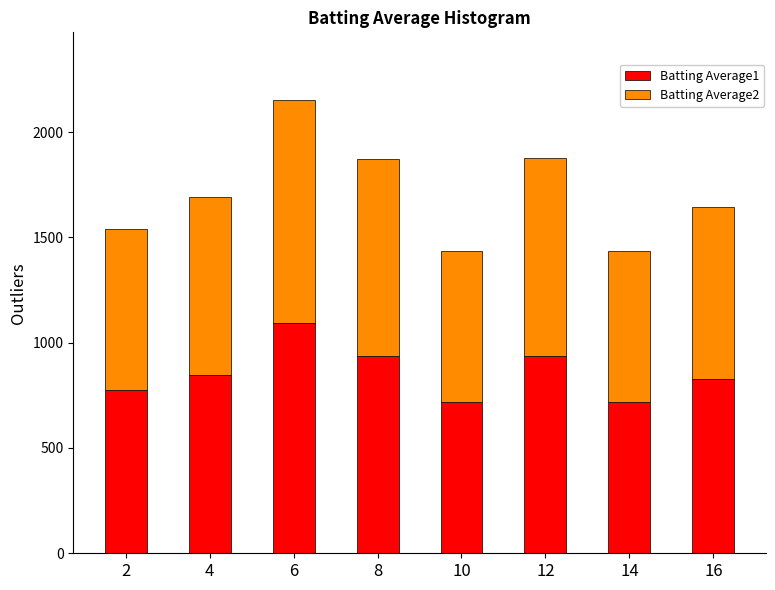

What is the difference between the Batting Average1 values at 16 and 12?

111.0